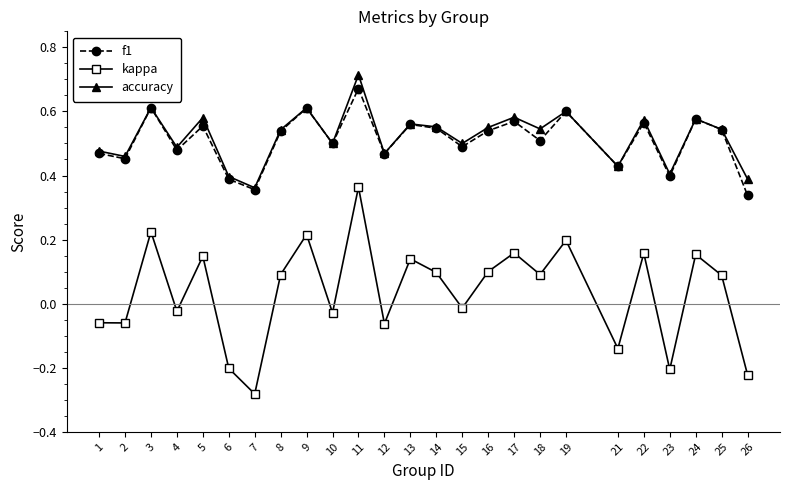

At which category does the chart reach its peak across all series?

11